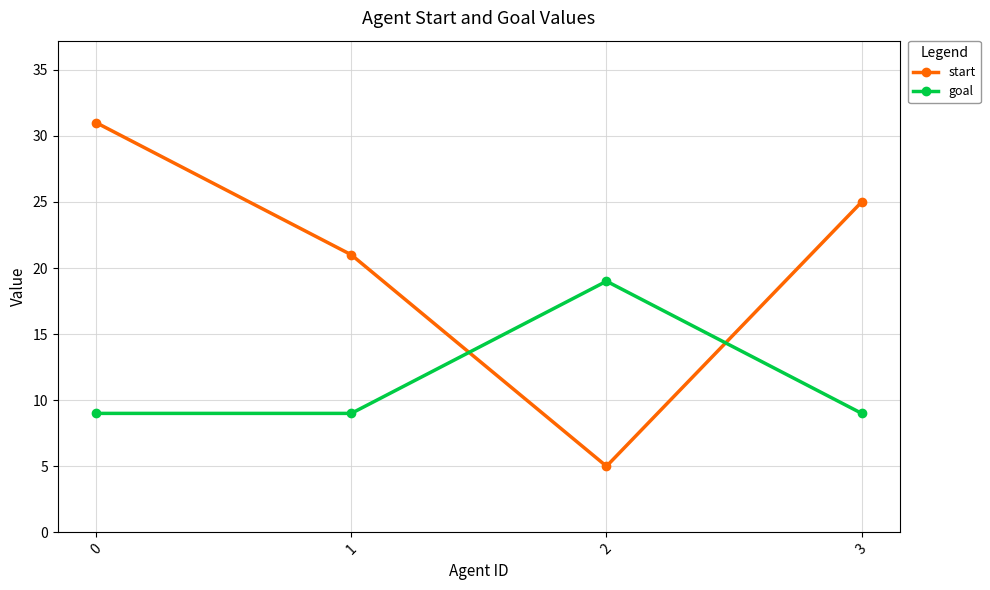

Rank the series by their average value, from highest to lowest.

start, goal